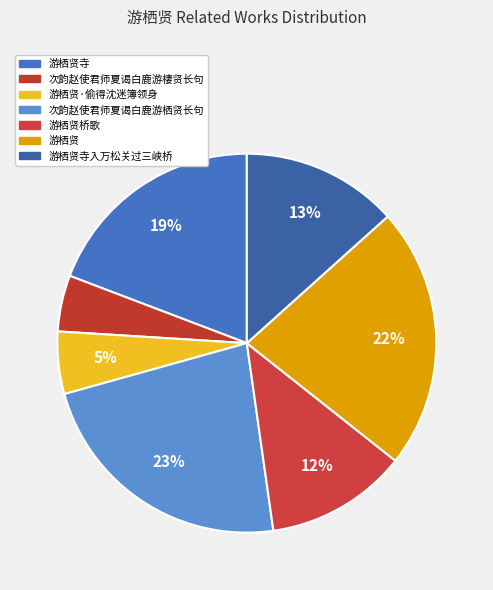

Does any single category account for the majority?

No